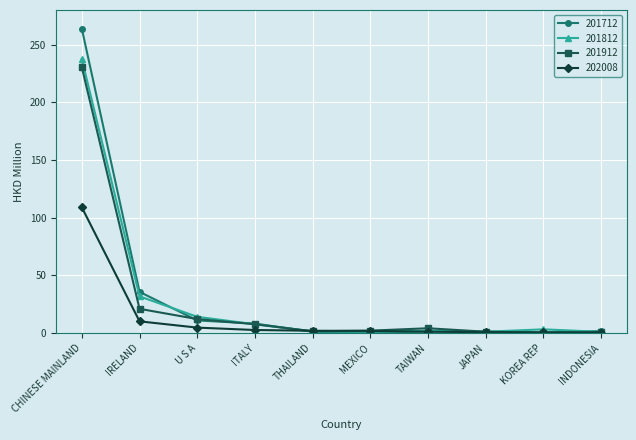

The 201712 series shows 10.8 at U S A. True or false?

True